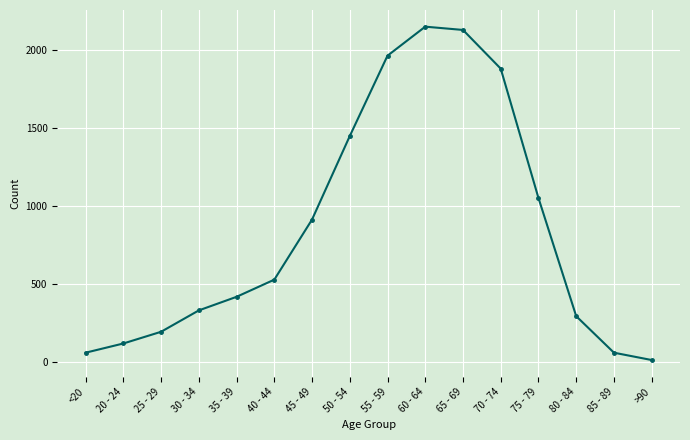

At which label is the value closest to 1083?

75 - 79